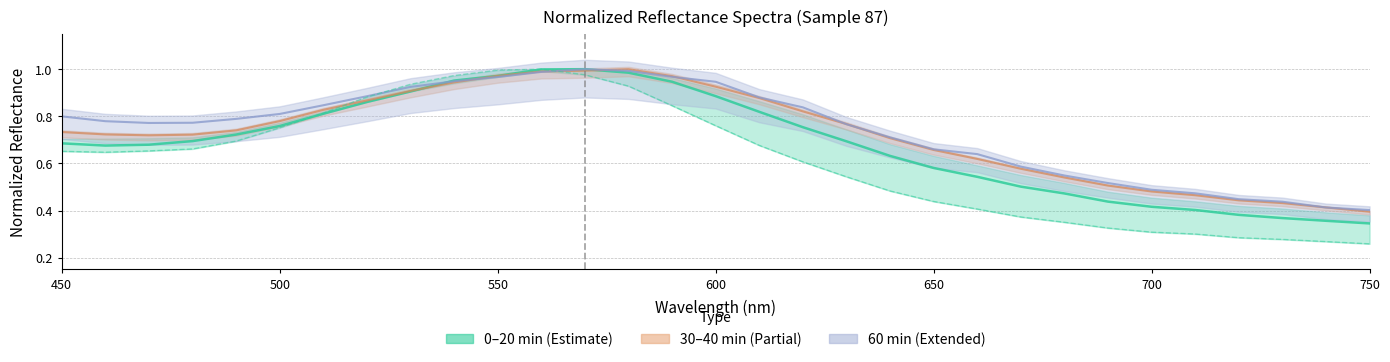

How many data points does each series have?

31